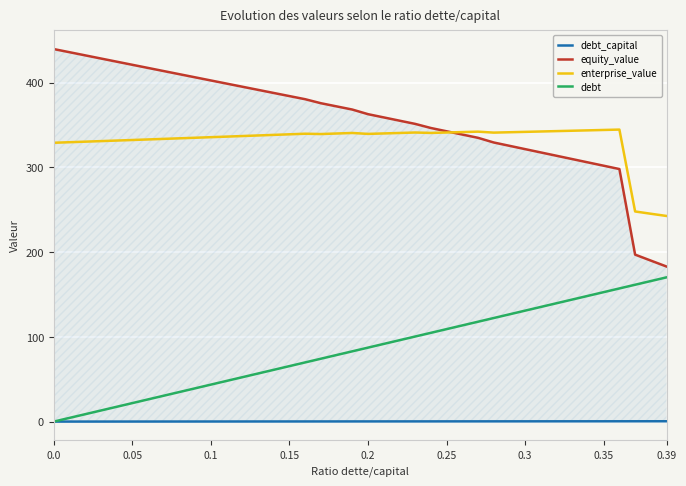

What is the maximum value for debt?

170.3